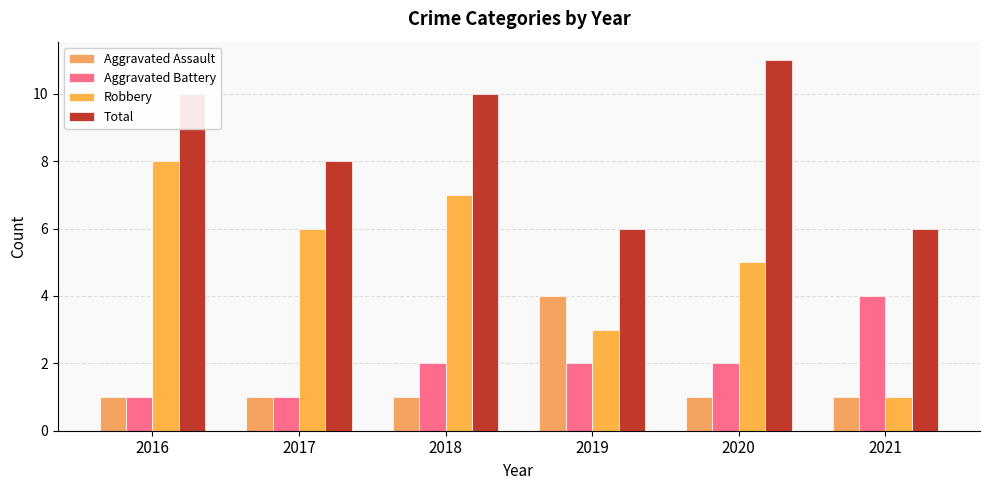

True or false: Aggravated Assault has a value of 2 at 2021.

False